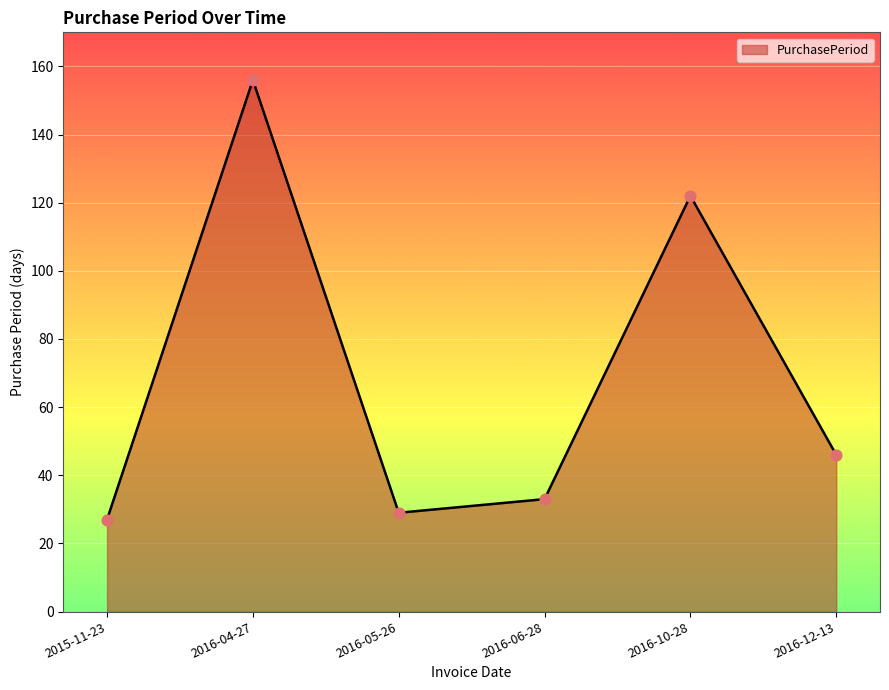

What is the change in value from 2015-11-23 to 2016-10-28?

+95